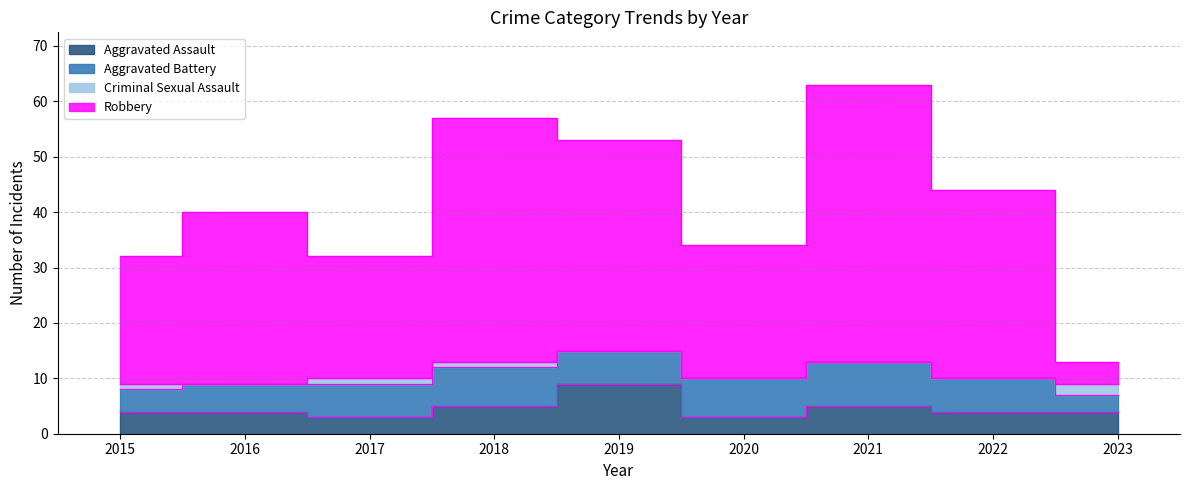

The value of Robbery at 2016 is 28. True or false?

False